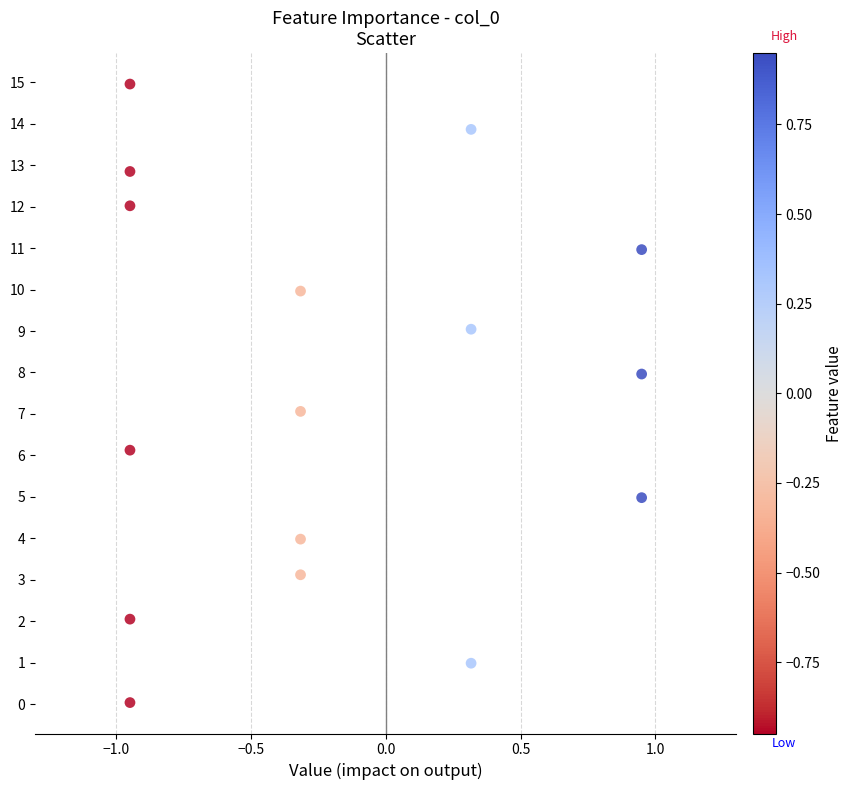

What is the range of X values (max minus min)?

1.9